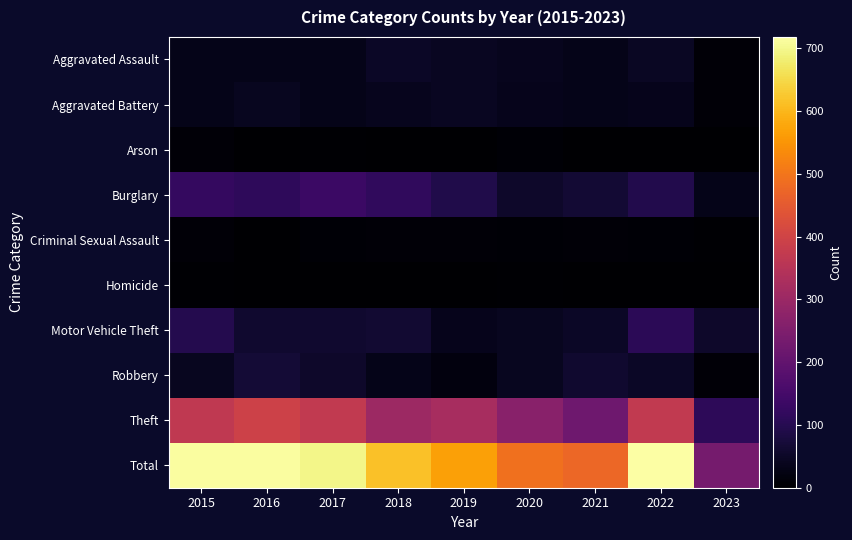

Rank the series at 2016 from highest to lowest value.

Total, Theft, Burglary, Robbery, Motor Vehicle Theft, Aggravated Battery, Aggravated Assault, Criminal Sexual Assault, Homicide, Arson